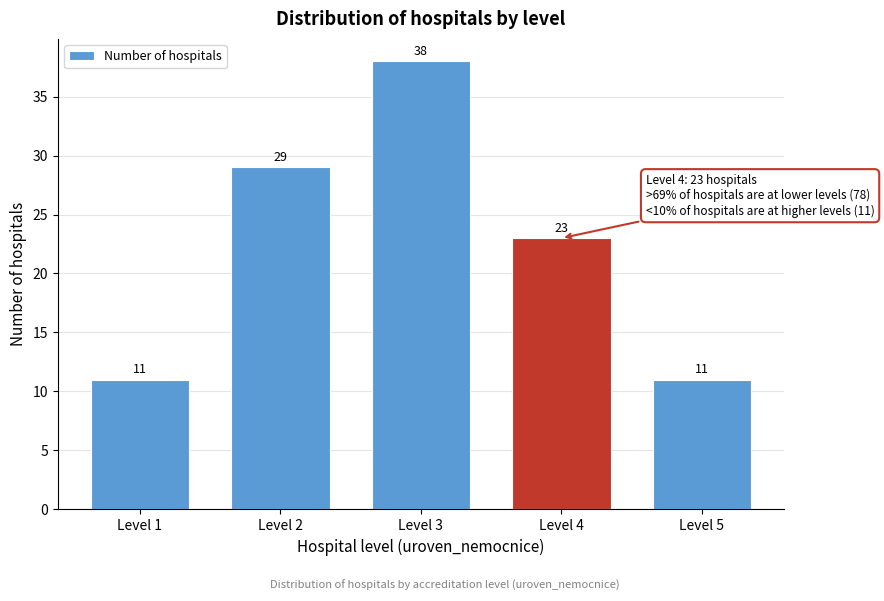

Reading left to right, what are all the values shown in this chart?

11	29	38	23	11